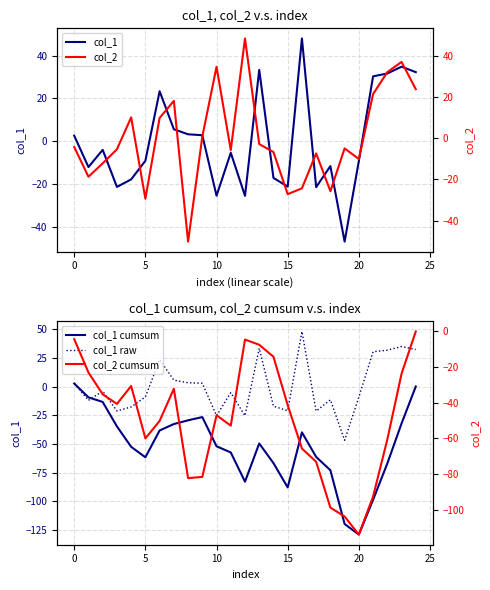

Reading left to right, what are all the values shown in this chart?

col_1: 2.6	-12.0	-4.0	-21.3	-17.8	-9.1	23.4	5.6	3.3	2.8	-25.4	-5.4	-25.5	33.3	-17.1	-21.2	48.0	-21.4	-11.6	-46.9	-9.2	30.3	31.7	34.8	32.3
col_1 cumsum: 2.6	-9.5	-13.5	-34.8	-52.6	-61.7	-38.3	-32.7	-29.5	-26.7	-52.1	-57.5	-83.0	-49.7	-66.8	-88.0	-40.0	-61.4	-73.0	-119.9	-129.1	-98.8	-67.1	-32.3	-0.0
col_1 raw: 2.6	-12.0	-4.0	-21.3	-17.8	-9.1	23.4	5.6	3.3	2.8	-25.4	-5.4	-25.5	33.3	-17.1	-21.2	48.0	-21.4	-11.6	-46.9	-9.2	30.3	31.7	34.8	32.3
col_2: -4.3	-18.7	-12.2	-5.4	10.1	-29.4	9.8	18.1	-50.2	0.7	34.6	-5.8	48.3	-2.9	-6.8	-27.2	-24.4	-7.4	-25.7	-5.0	-10.1	21.4	32.0	37.0	23.7
col_2 cumsum: -4.3	-23.1	-35.3	-40.7	-30.6	-60.0	-50.2	-32.2	-82.4	-81.7	-47.1	-52.9	-4.6	-7.5	-14.2	-41.4	-65.7	-73.2	-98.9	-103.9	-114.1	-92.7	-60.7	-23.7	-0.0